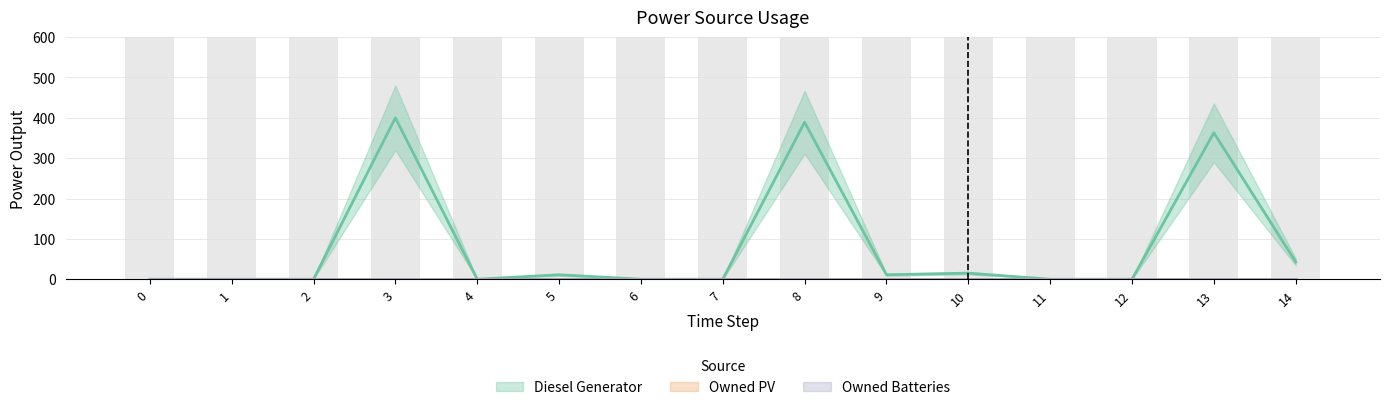

Which series has the largest range (max minus min)?

Diesel Generator